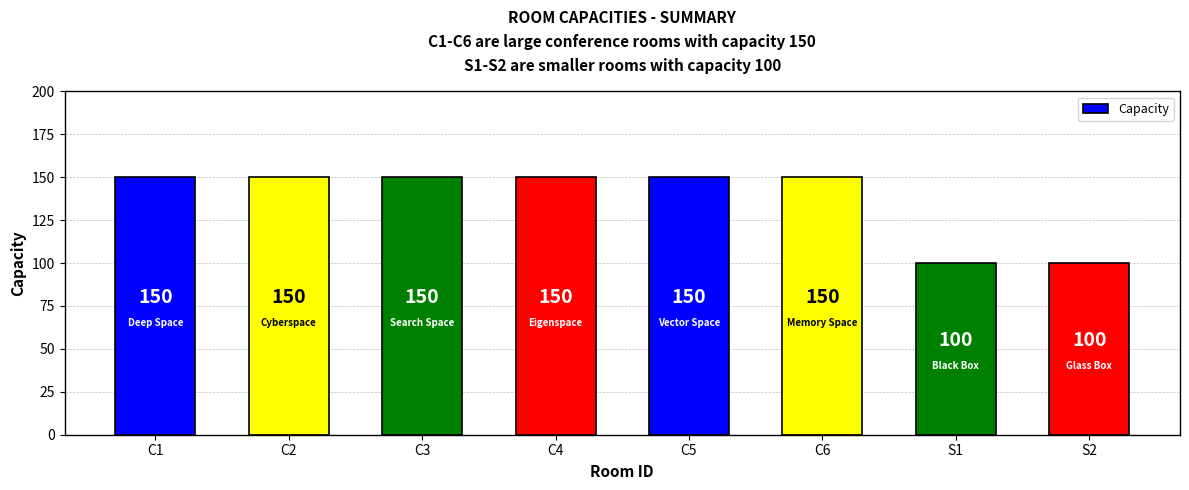

What is the difference between the values at S1 and C2?

50